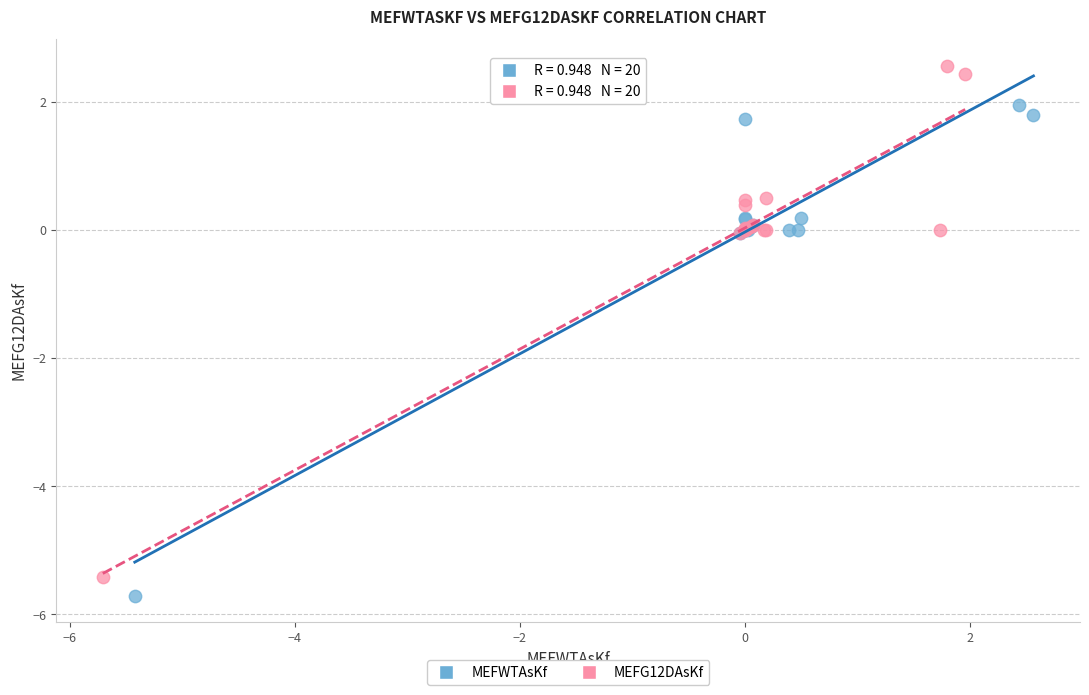

Which series contains the highest Y value?

MEFG12DAsKf